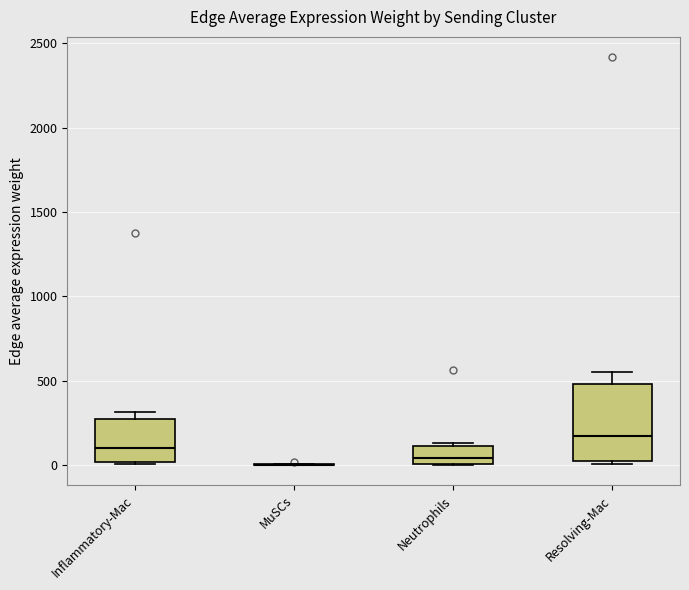

Comparing the boxes themselves (not the whiskers), which one is the tallest?

Resolving-Mac